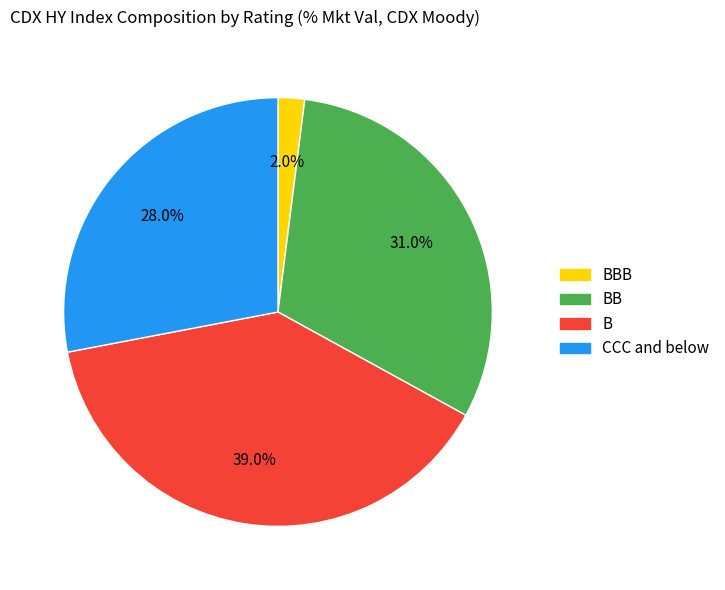

Does any single category account for the majority?

No